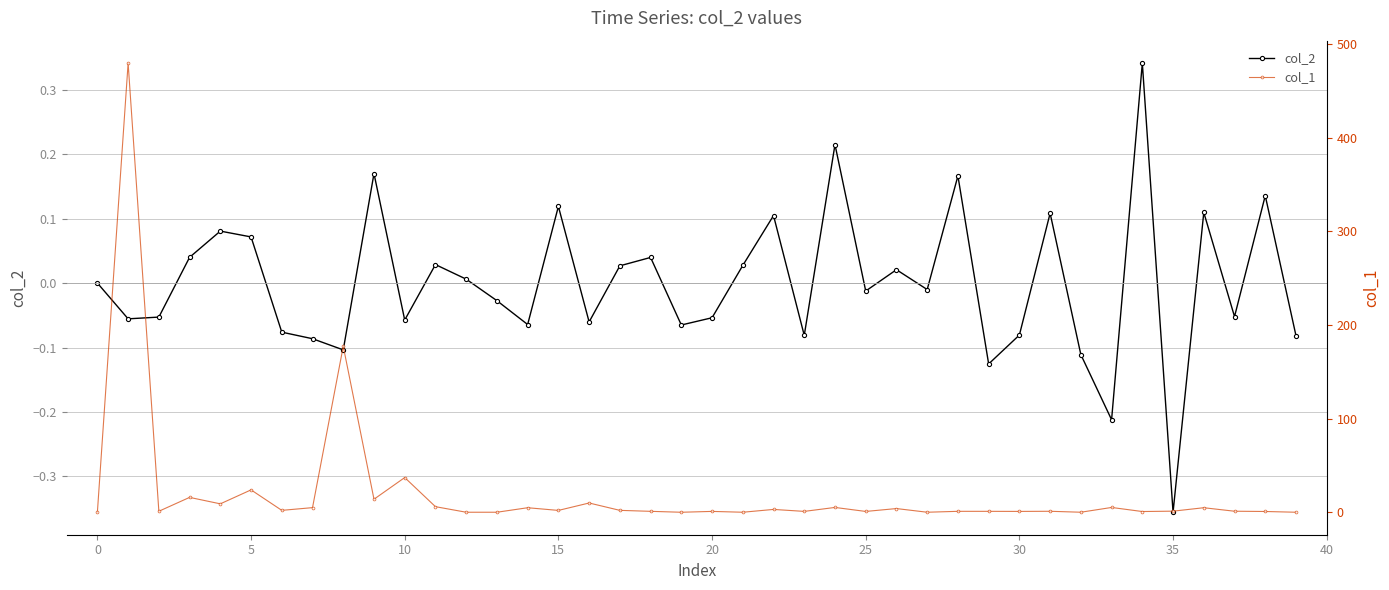

What are all the series names shown in the legend?

col_2, col_1